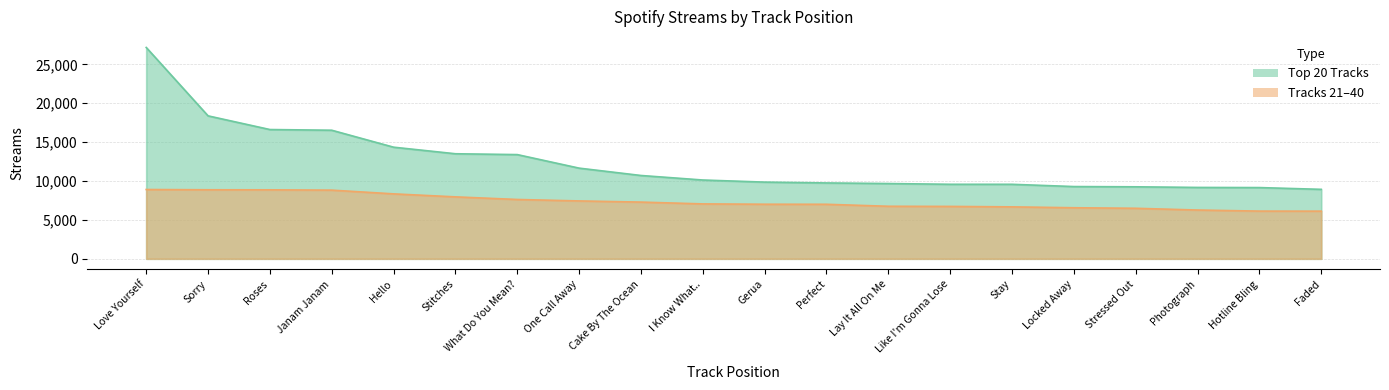

True or false: Tracks 21-40 and Top 20 Tracks intersect in this chart.

False